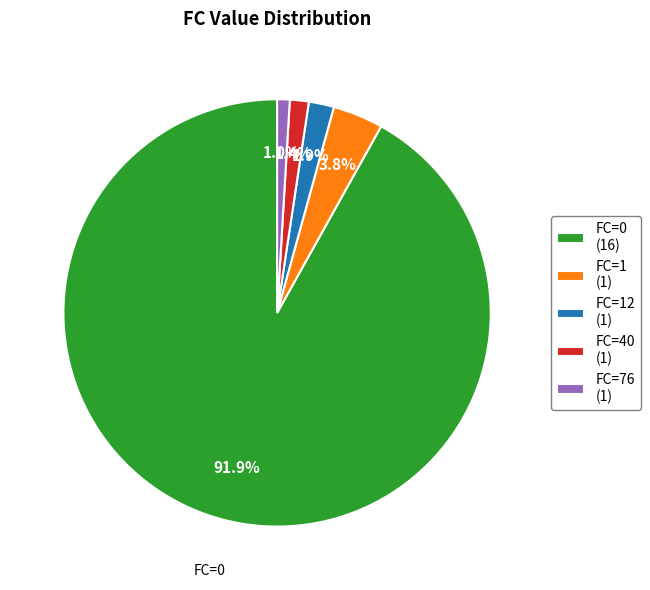

What is the largest slice in the pie chart?

FC=0 (16)